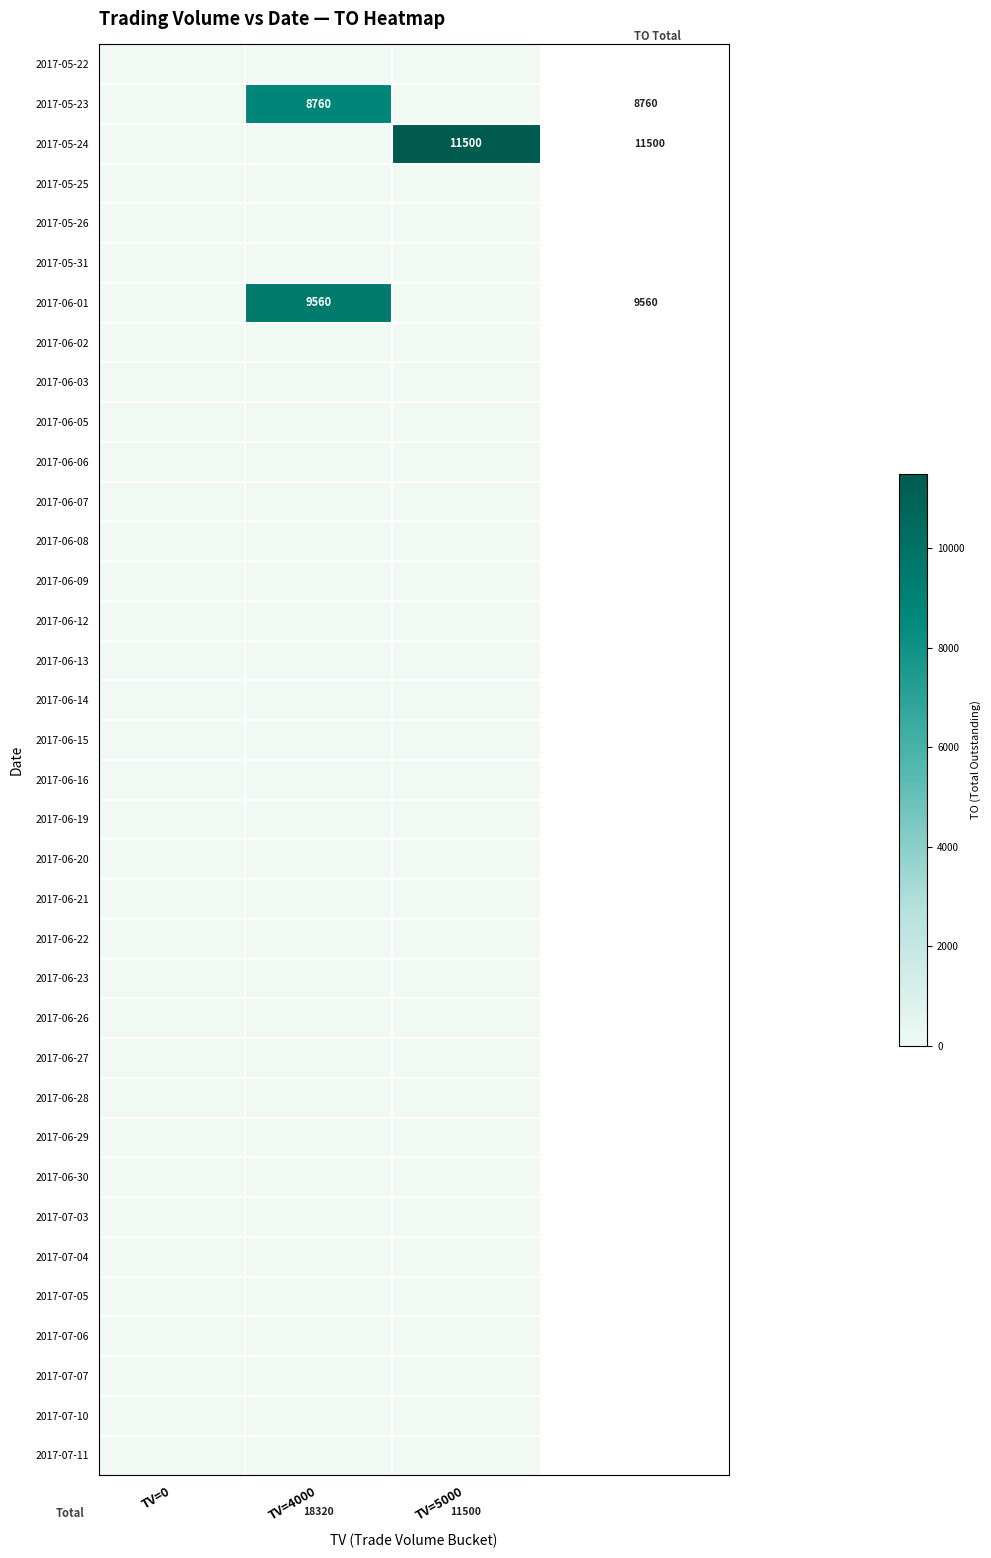

True or false: 2017-06-07 has a value of 0 at TV=4000.

True